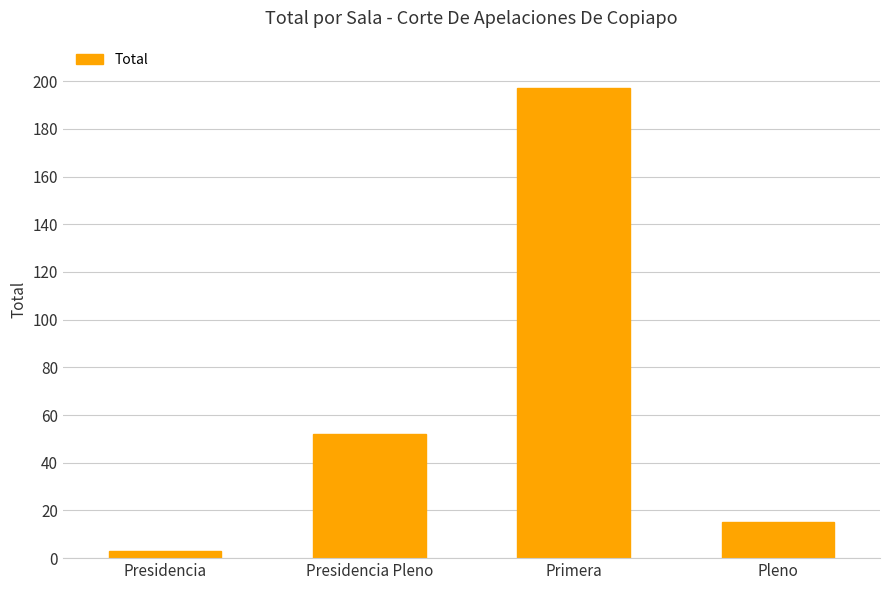

What is the maximum value shown in the chart?

197